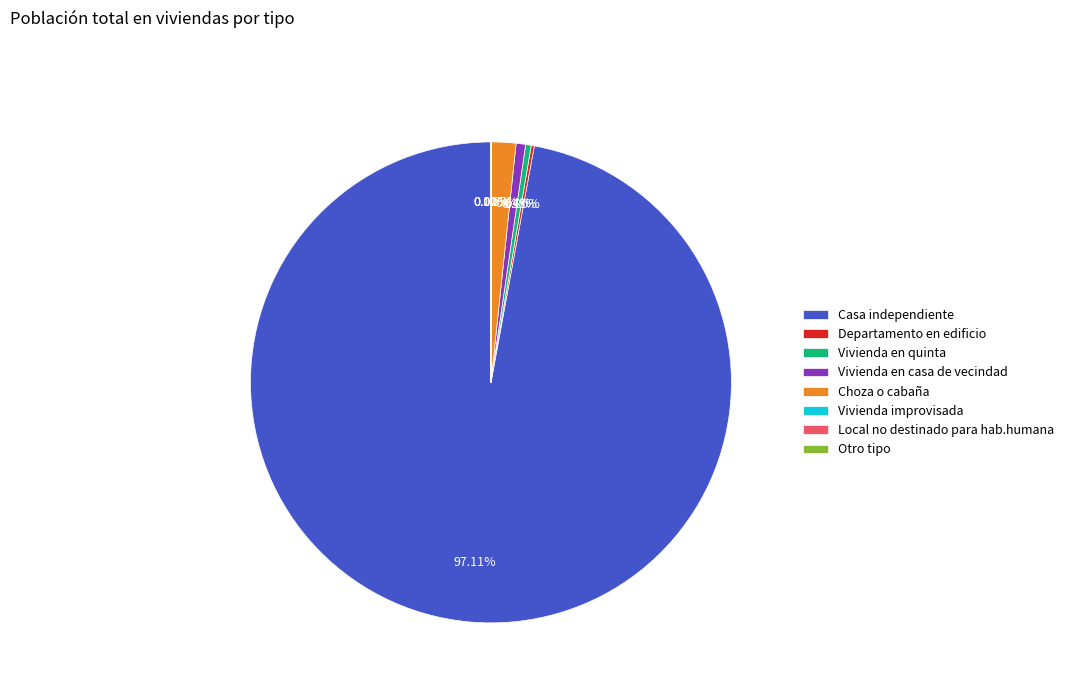

Does any single category account for the majority?

Yes